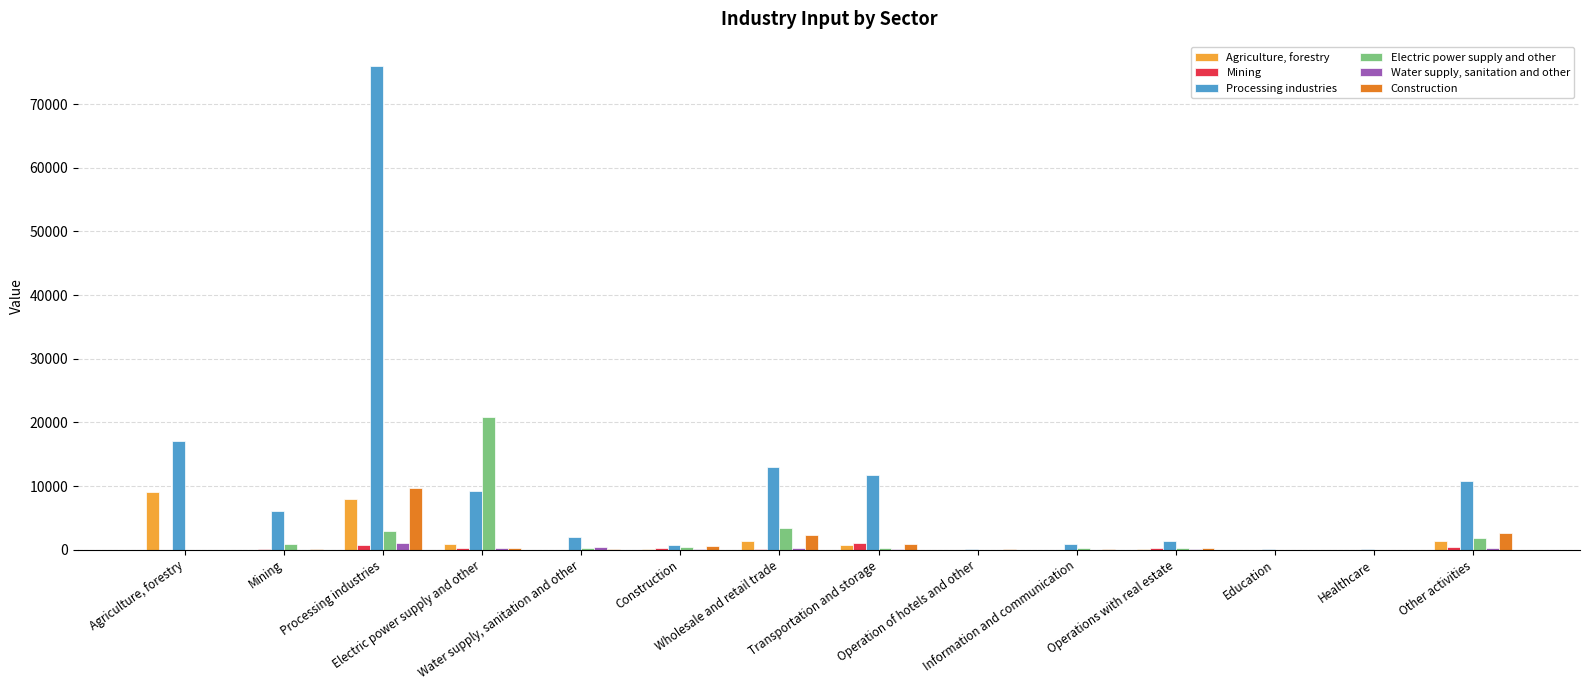

Between Mining and Processing industries, which series saw the biggest shift?

Processing industries